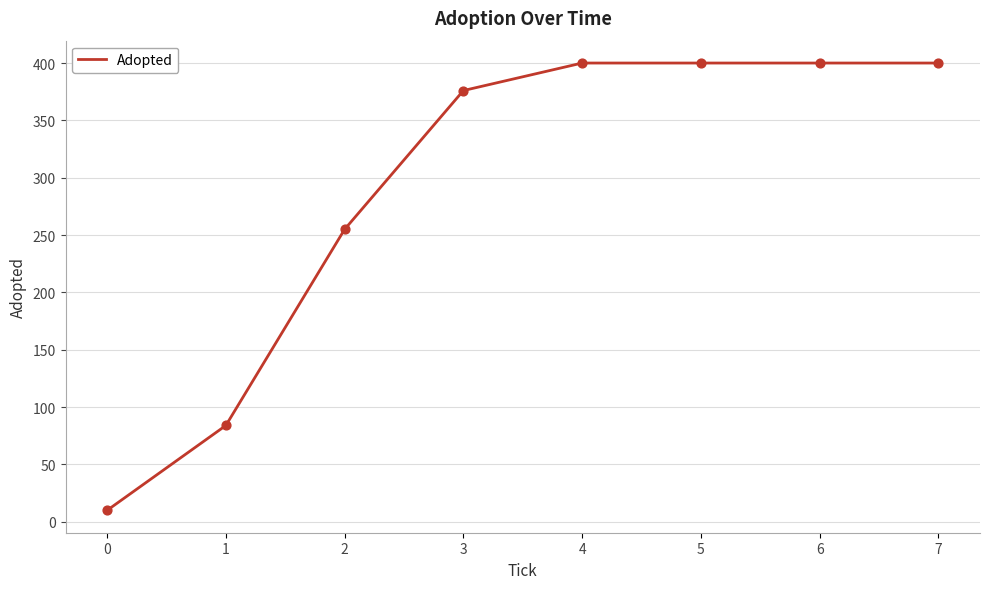

What is the ratio of the value at 7 to the value at 5?

1.0